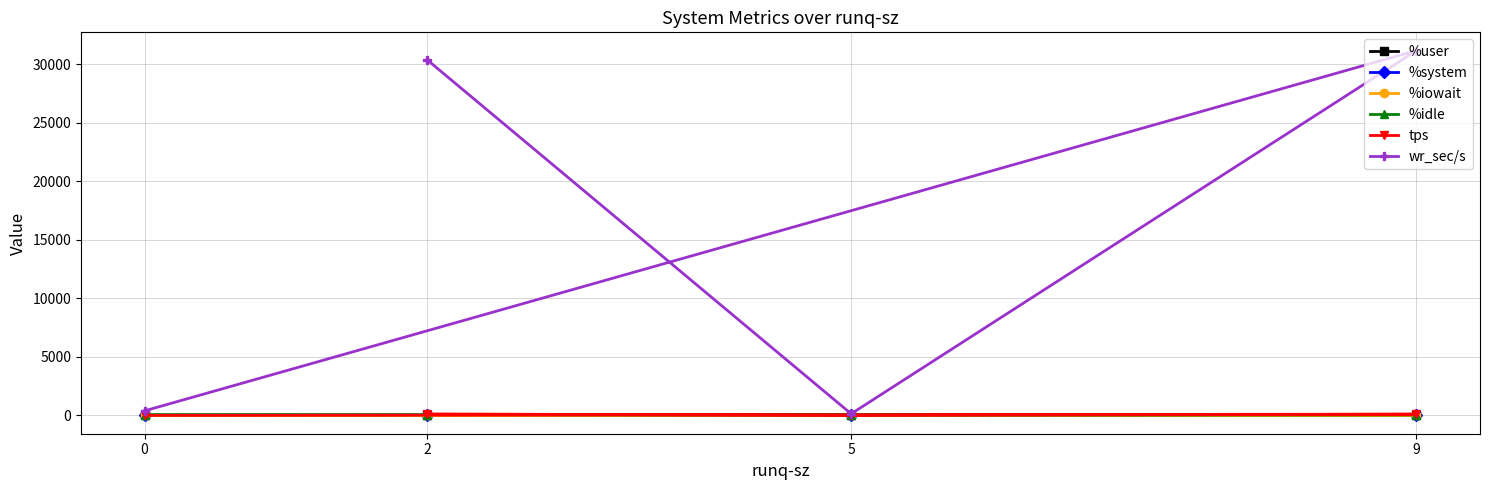

At which category does %user reach its first local peak?

5